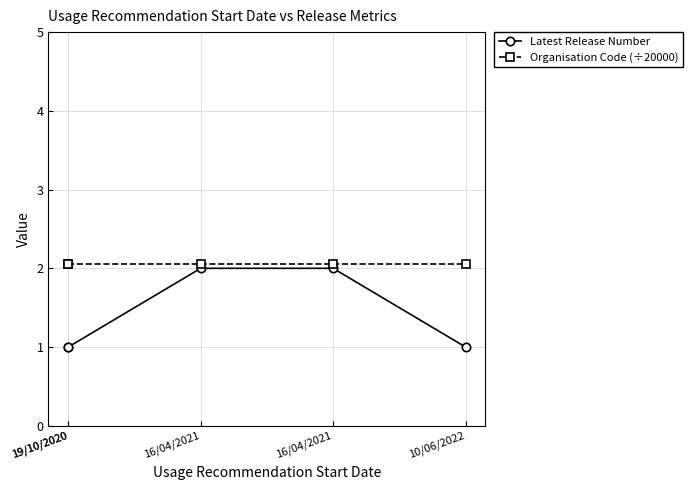

List the series in order of their peak value, lowest first.

Latest Release Number, Organisation Code (÷20000)